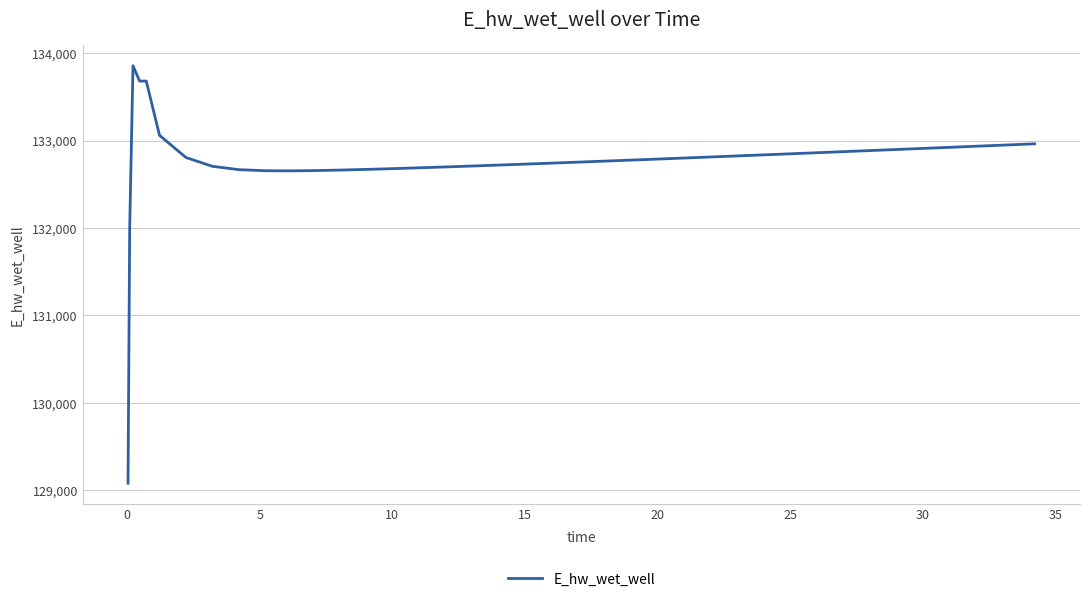

Does the chart have visible grid lines?

Yes